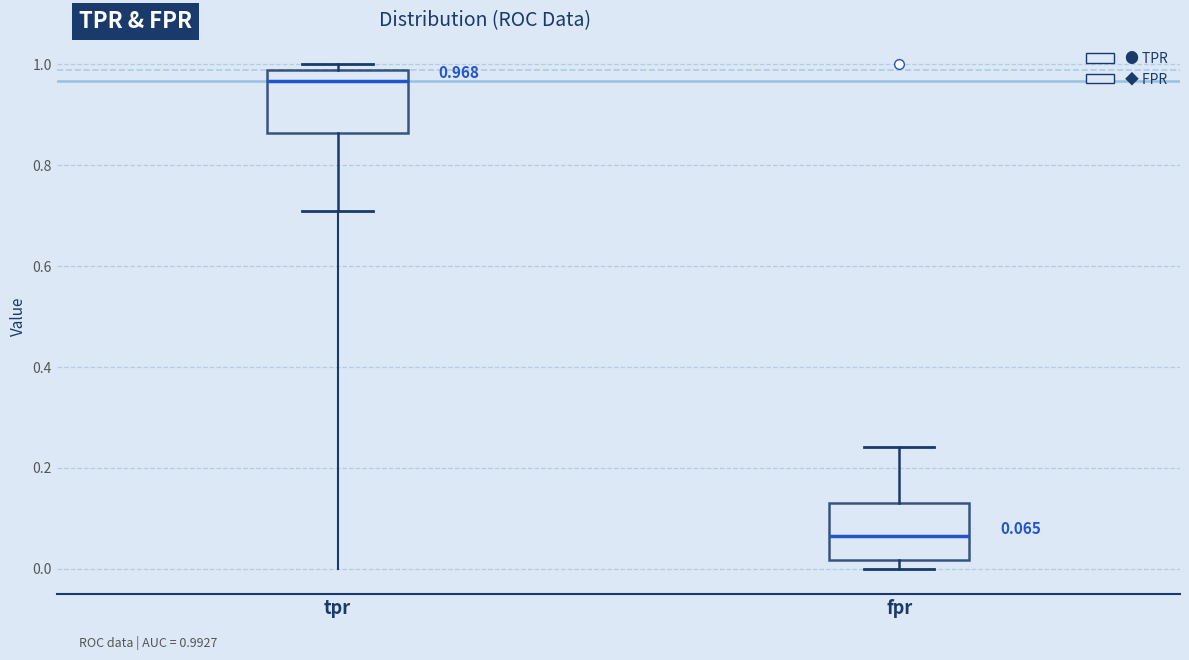

Which box has the highest median line?

tpr